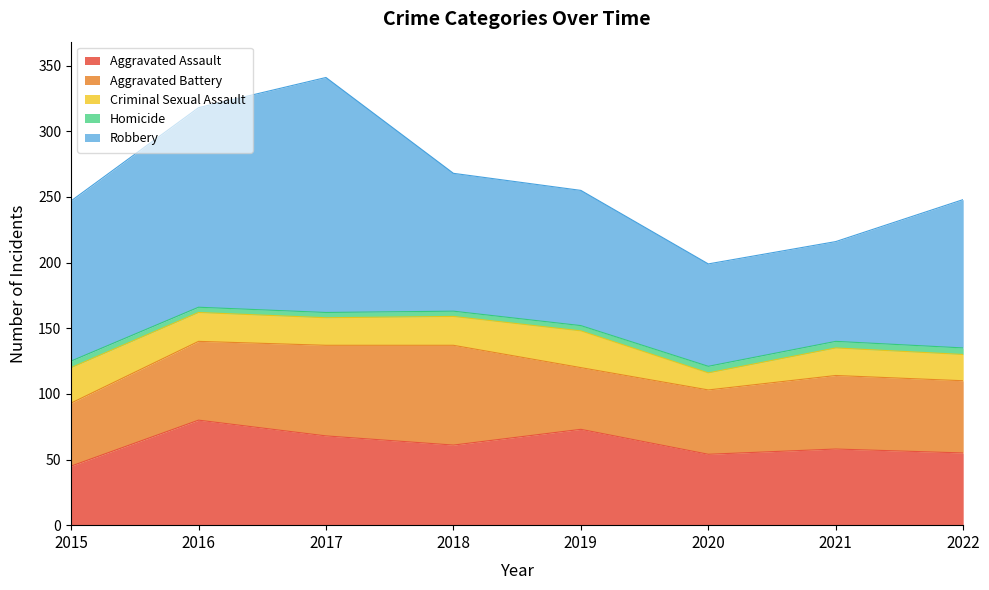

How many Homicide values are between 4 and 5?

8